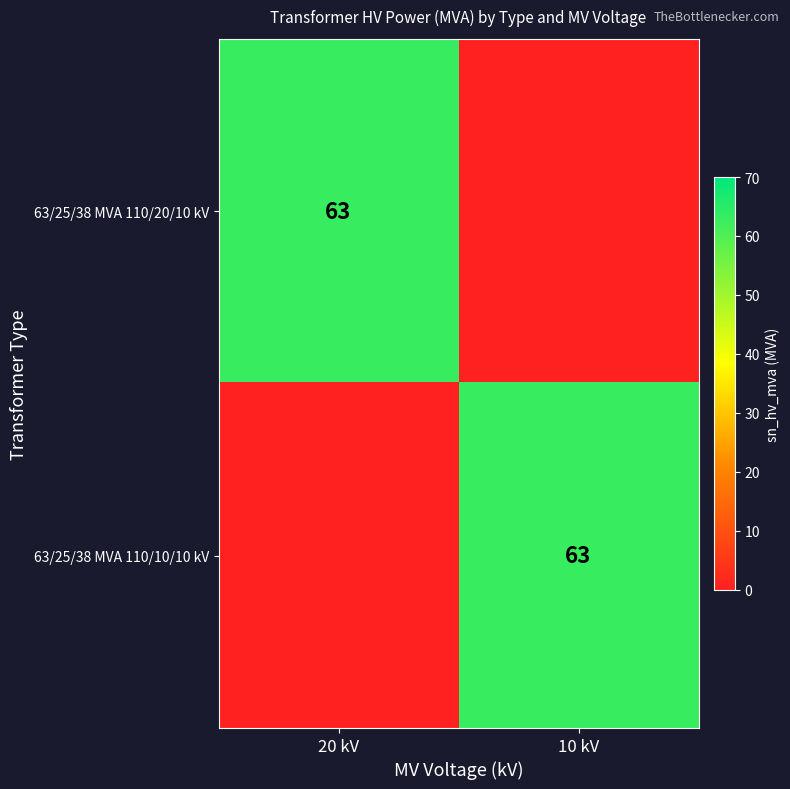

Is it true that 63/25/38 MVA 110/10/10 kV equals 41 at 10 kV?

False